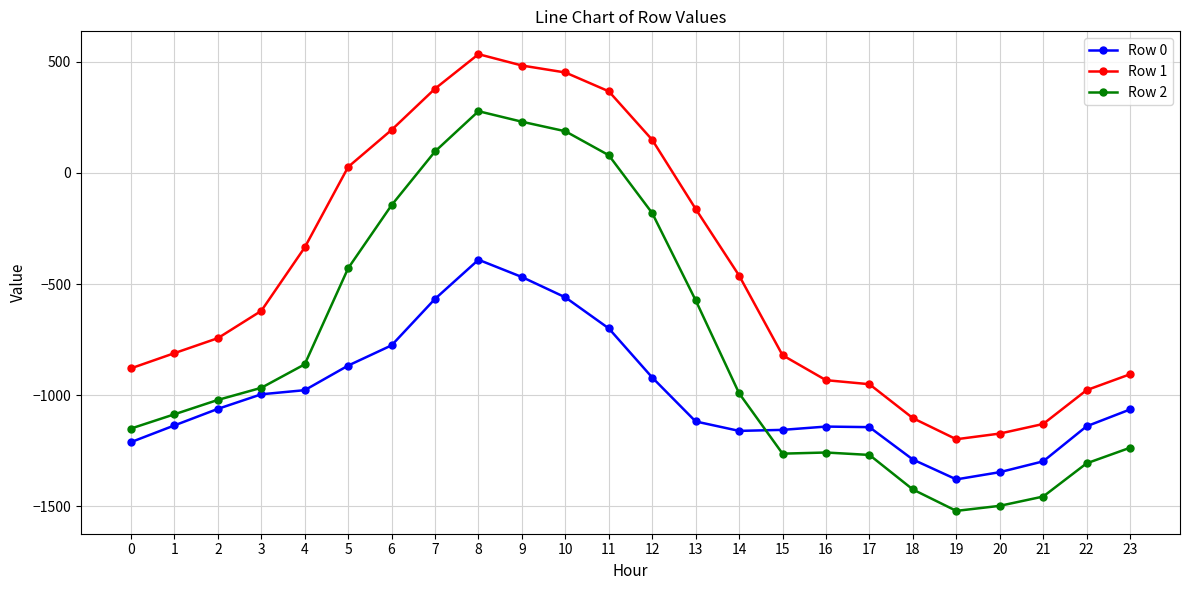

What is the sum of the Row 2 values at 3 and 4?

-1828.2